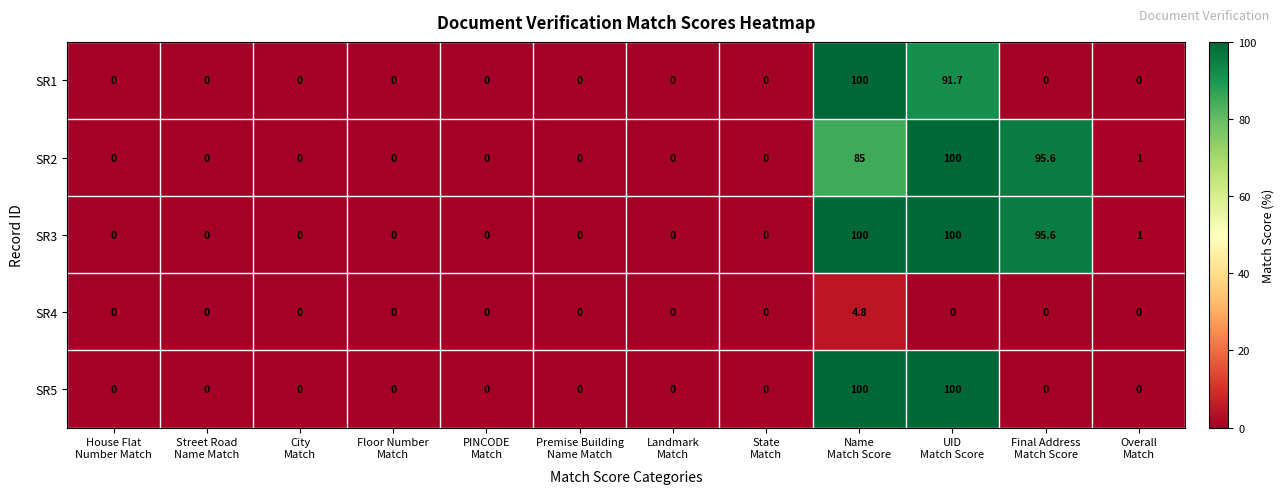

What is the greatest value displayed?

100.0